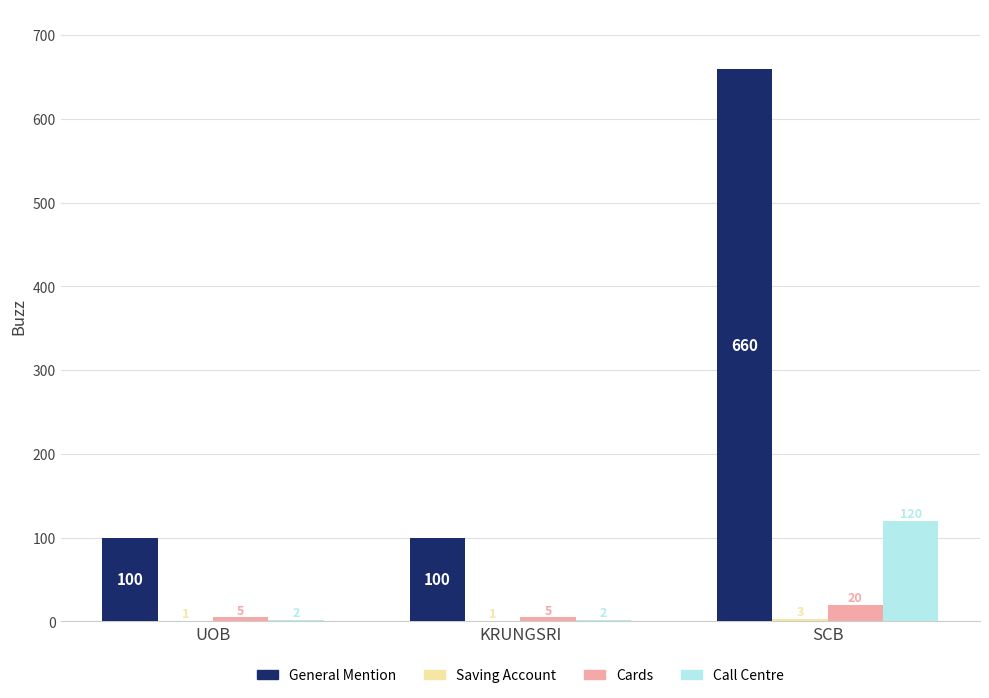

Is it true that Cards equals 20 at SCB?

True